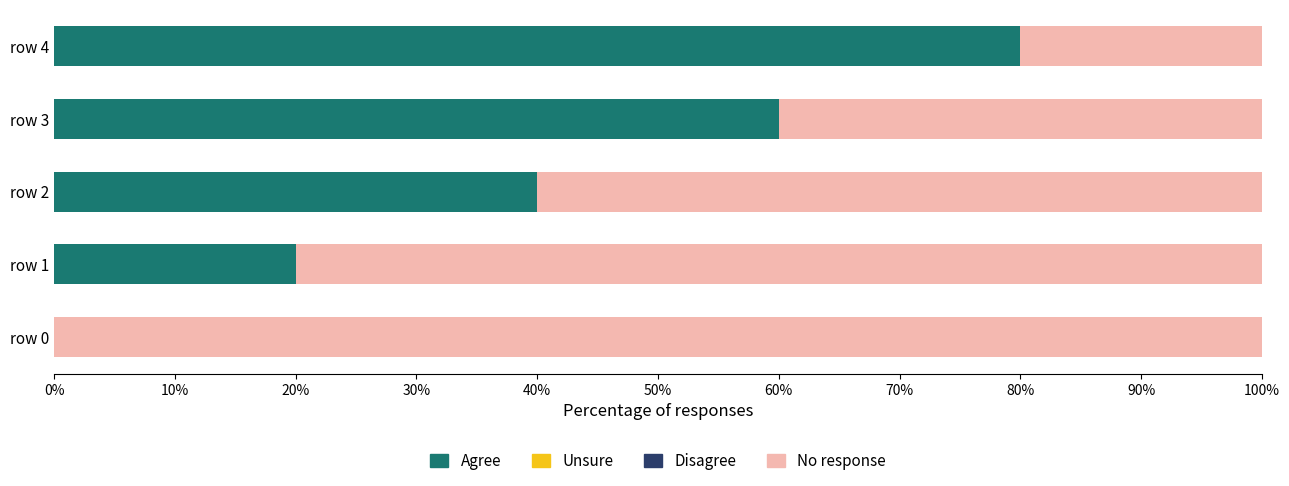

What is the sum of all Agree values?

200